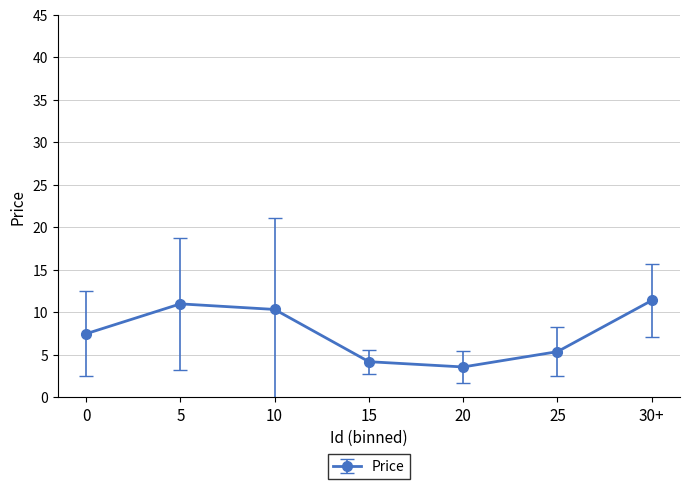

Rank the categories by value from lowest to highest.

20, 15, 25, 0, 10, 5, 30+